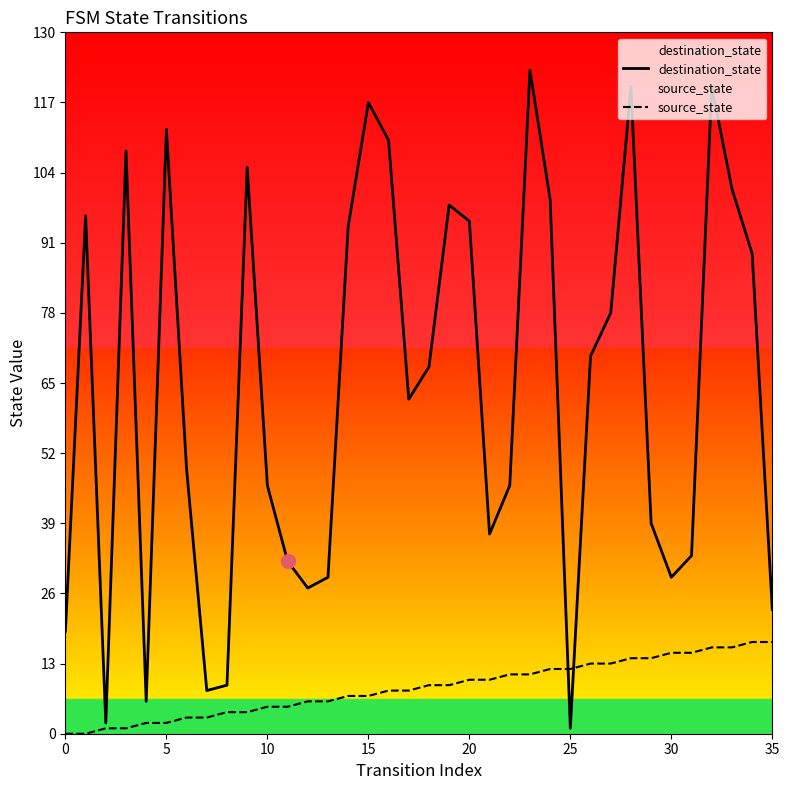

What is the average value of the destination_state series?

64